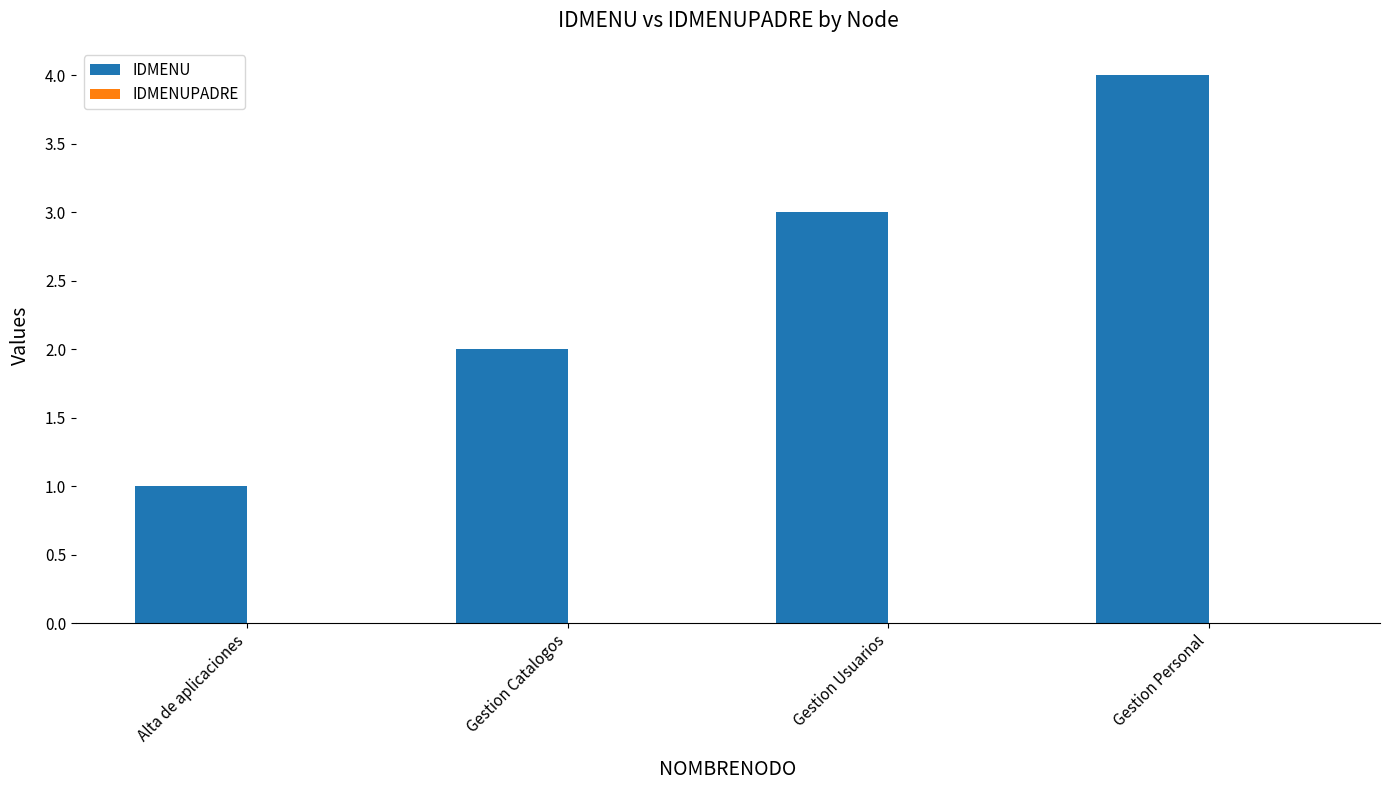

What is the maximum value shown in the chart?

4